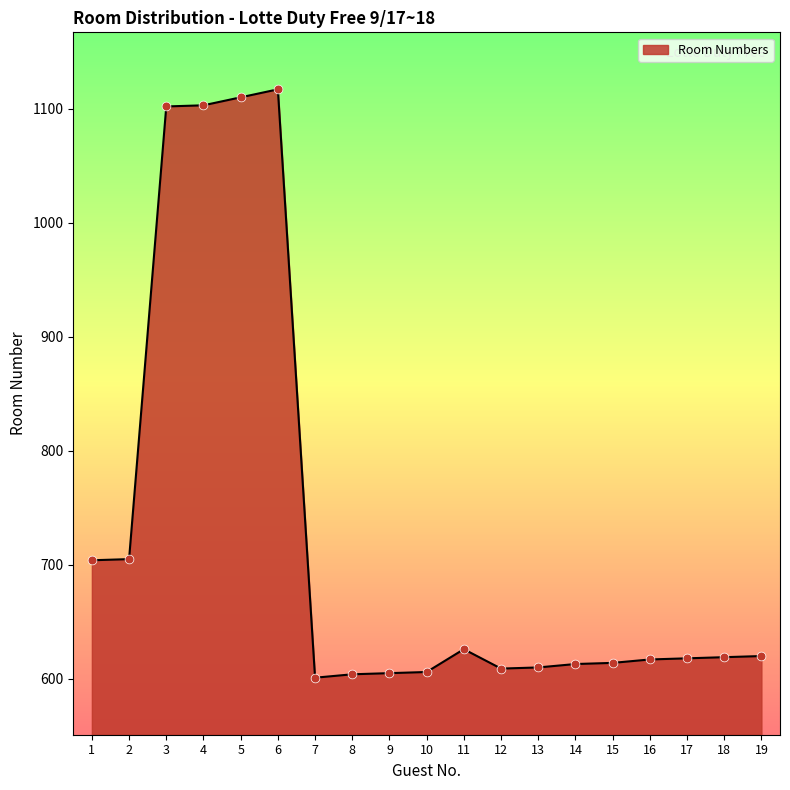

What is the change in value from 8 to 10?

+2